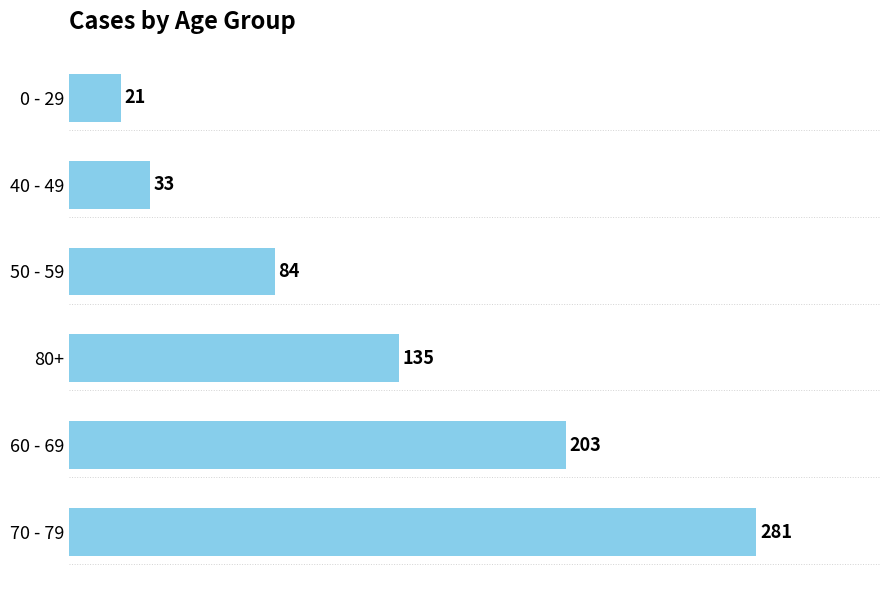

Count the number of categories in the chart.

6